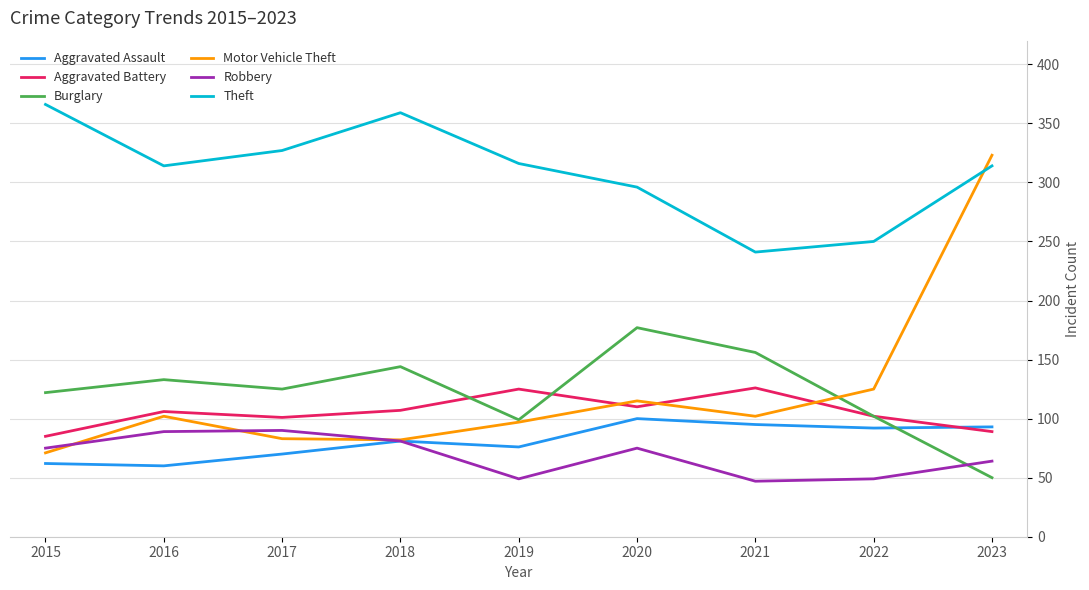

True or false: Burglary has a value of 75 at 2023.

False